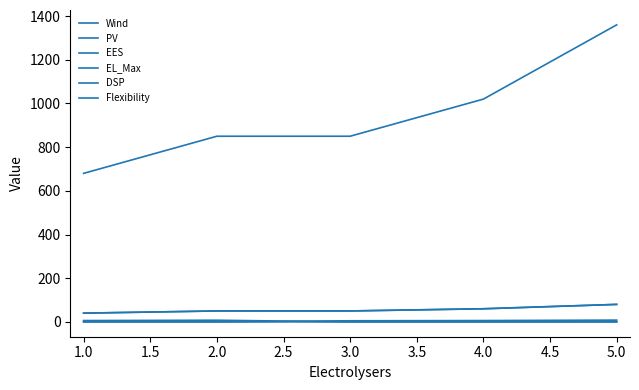

Is this an area chart (filled region under the line)?

No